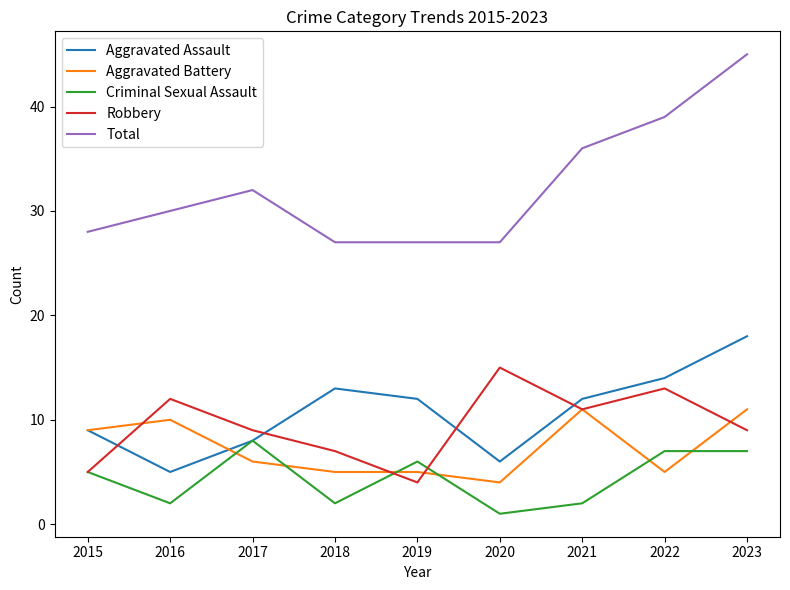

Where is the first local maximum for Aggravated Assault?

2018